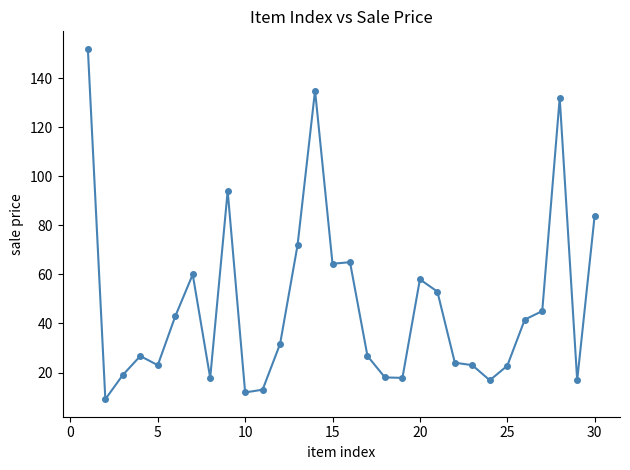

True or false: the data has more than 2 interior local peaks.

True